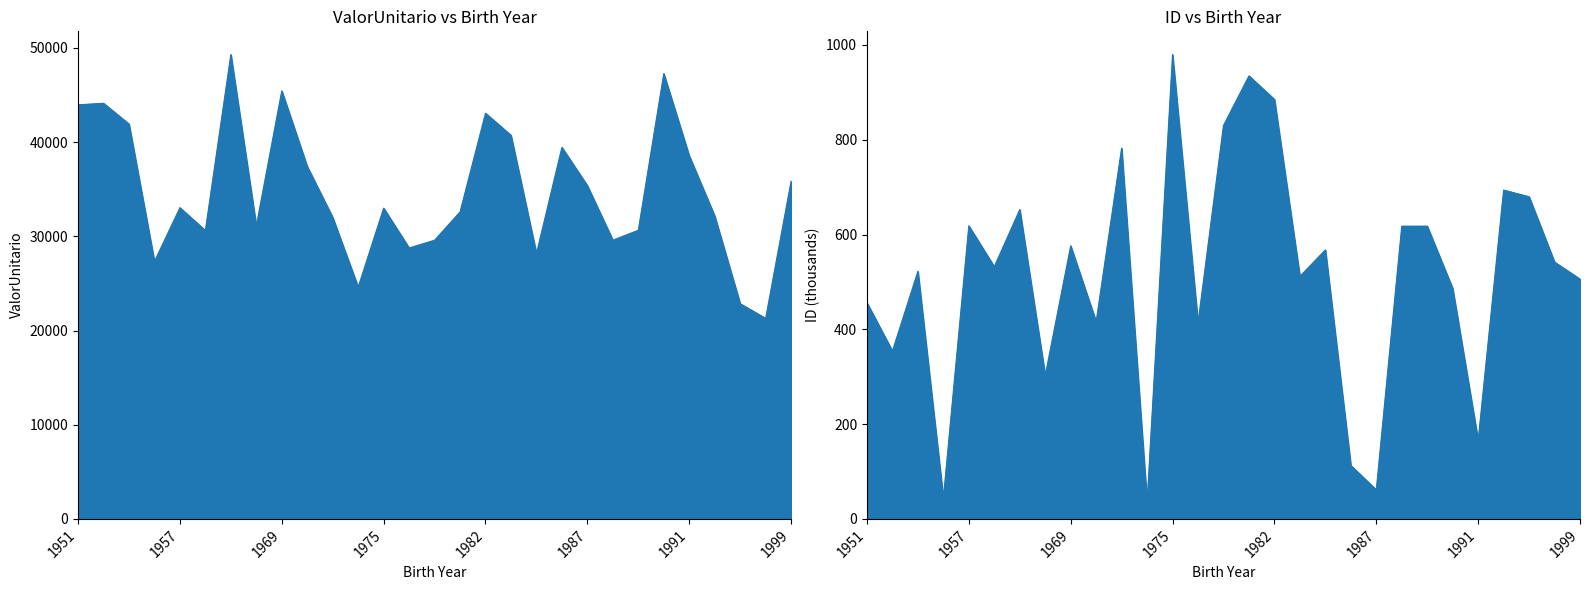

What is the value of the ID point at the 9th from the left?

576.1